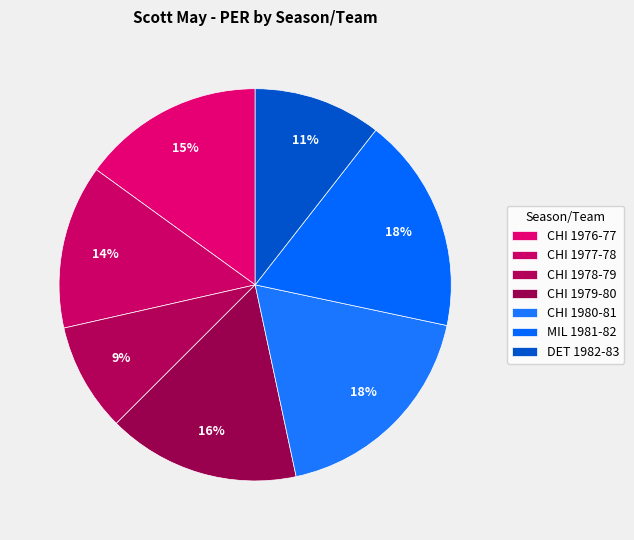

To the nearest percent, what is the difference between the DET 1982-83 and MIL 1981-82 slice percentages?

7%